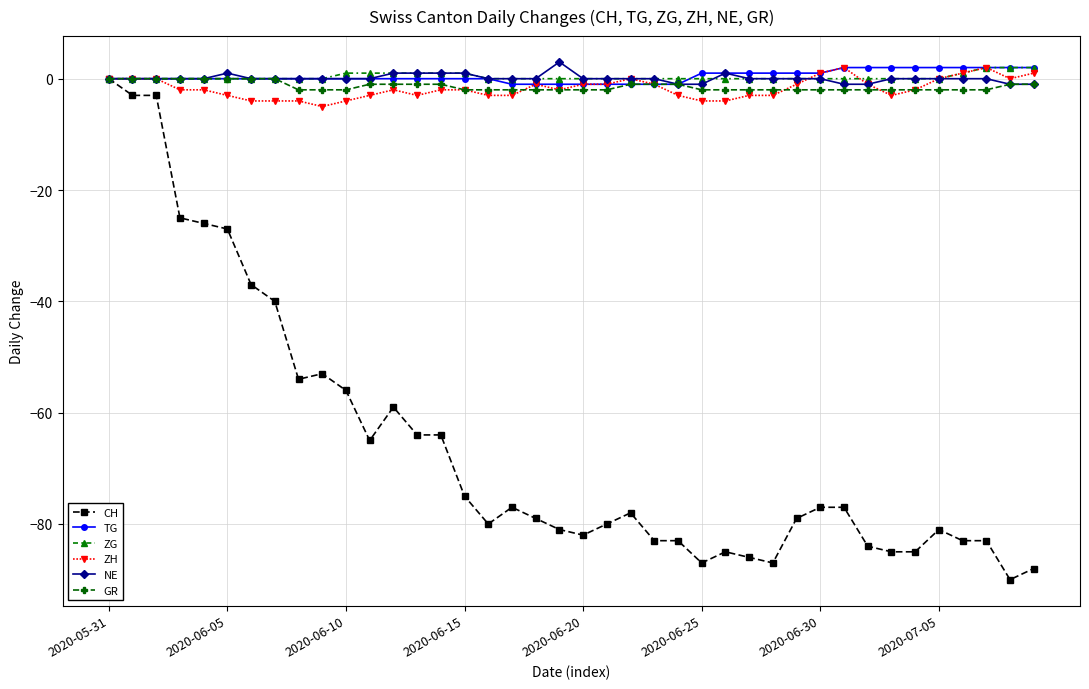

Which series has the largest range (max minus min)?

CH